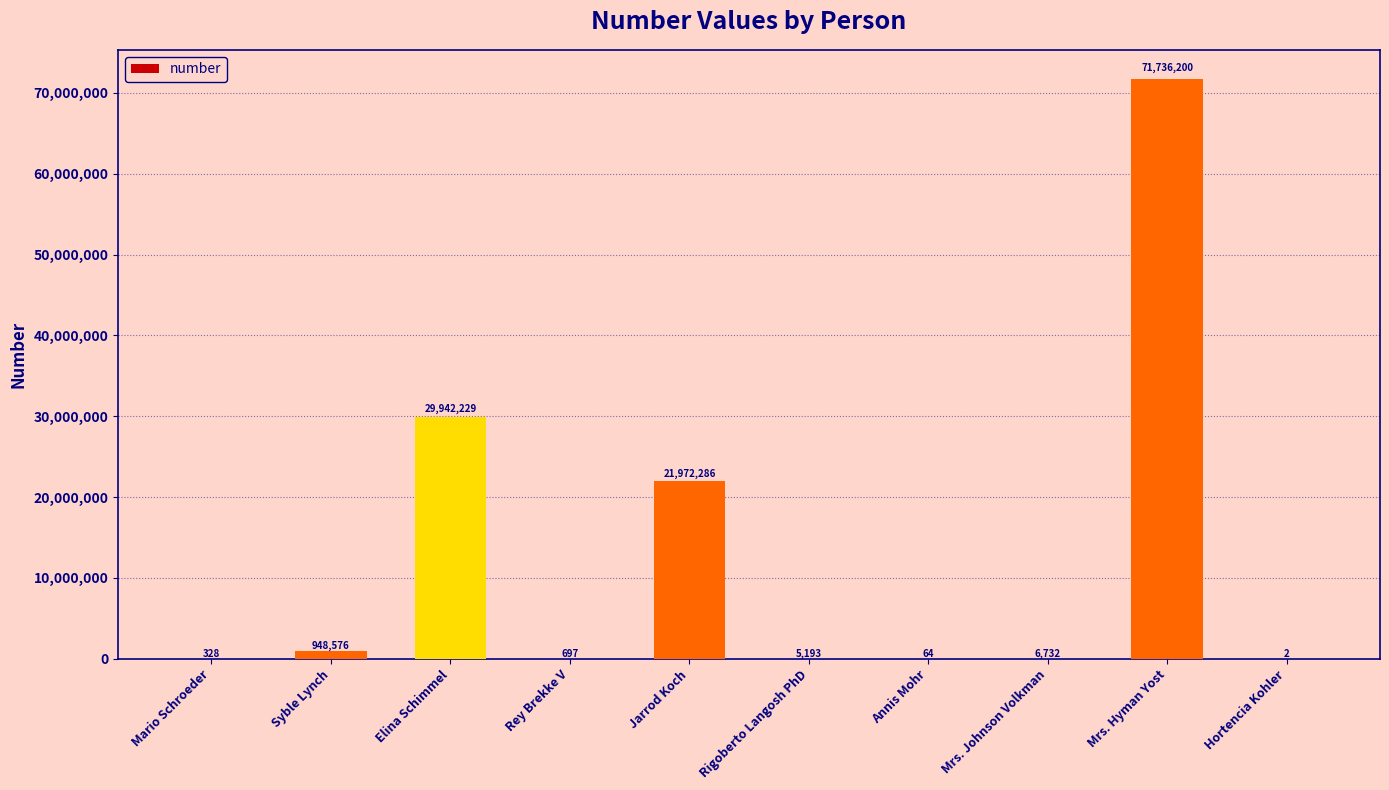

Is it true that the value at Elina Schimmel is 29942229?

True